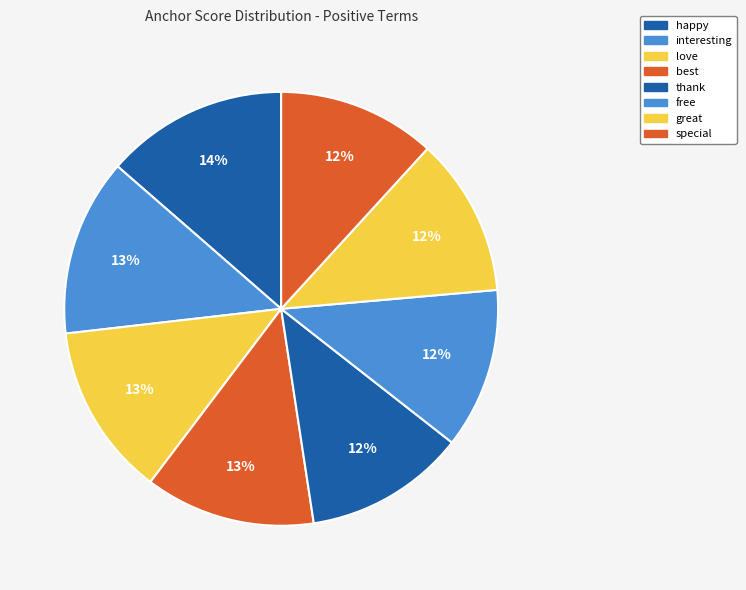

Which category has the biggest portion of the pie?

happy